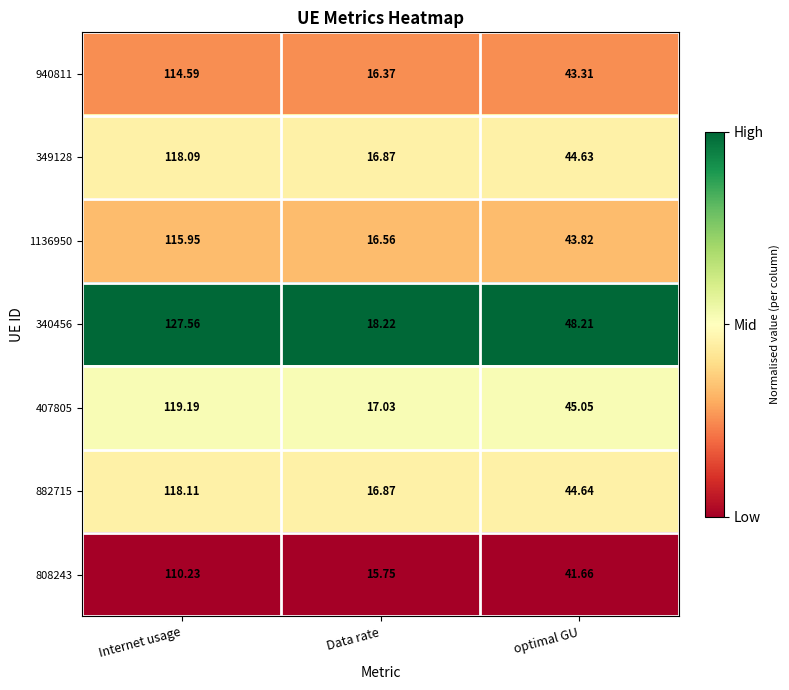

List the series in order of their peak value, lowest first.

808243, 940811, 1136950, 349128, 882715, 407805, 340456